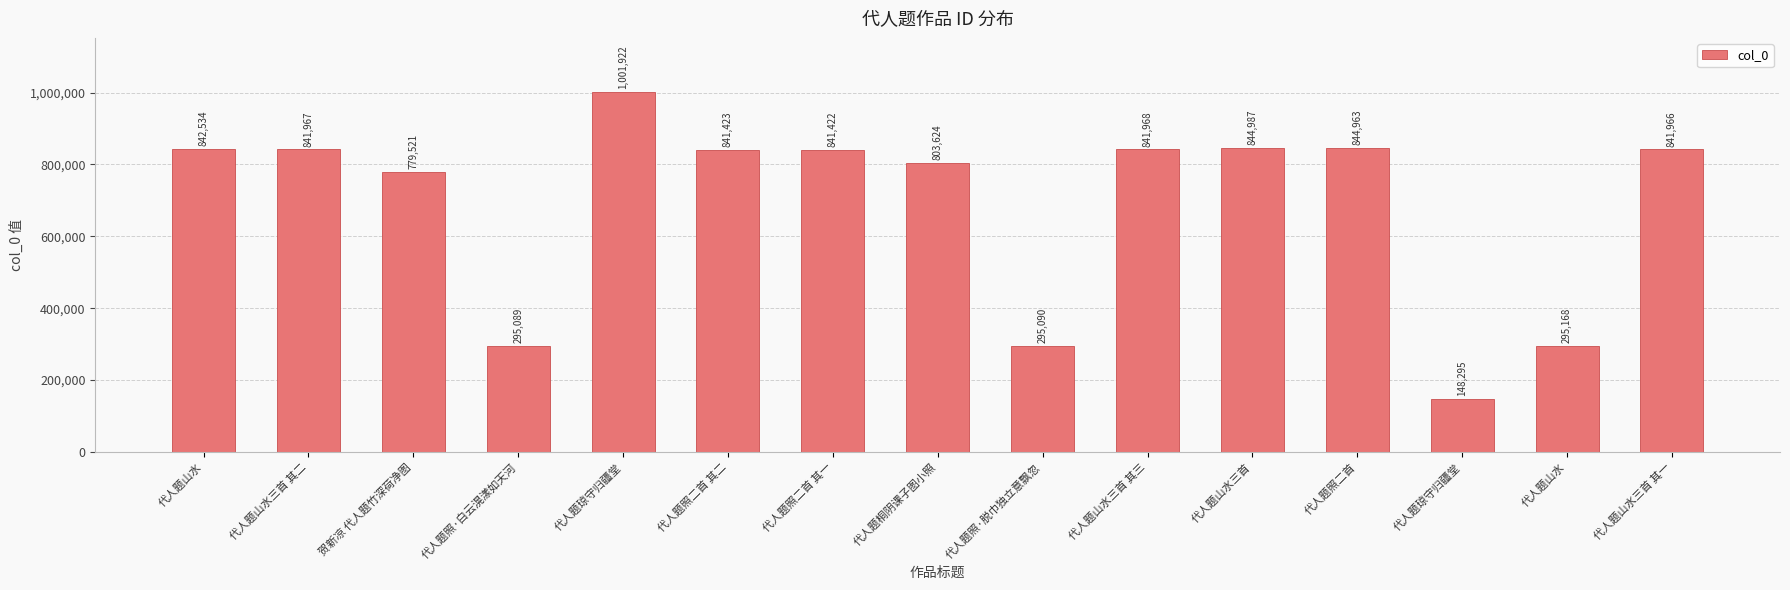

The value at 代人题照二首 其一 is 307722. True or false?

False